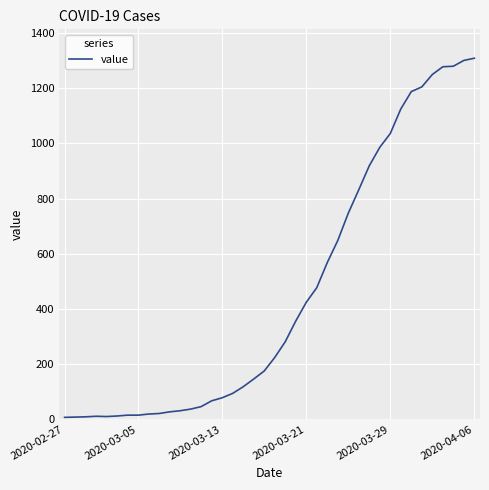

What is the difference between the maximum and minimum values?

1302